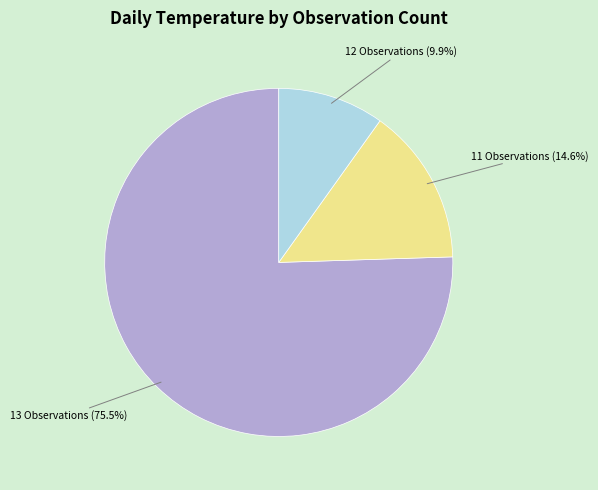

Is there a majority slice in this chart?

Yes